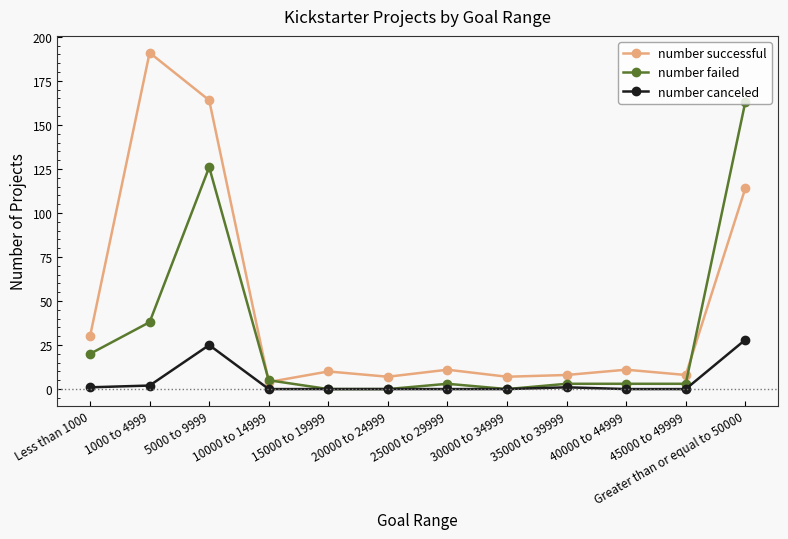

What is the label of the 4th point from the right?

35000 to 39999